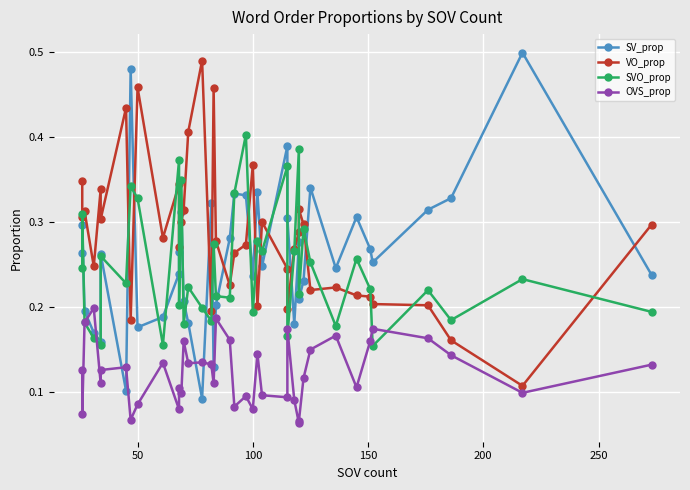

In SVO_prop, how many points are lower than both neighbors (excluding endpoints)?

14